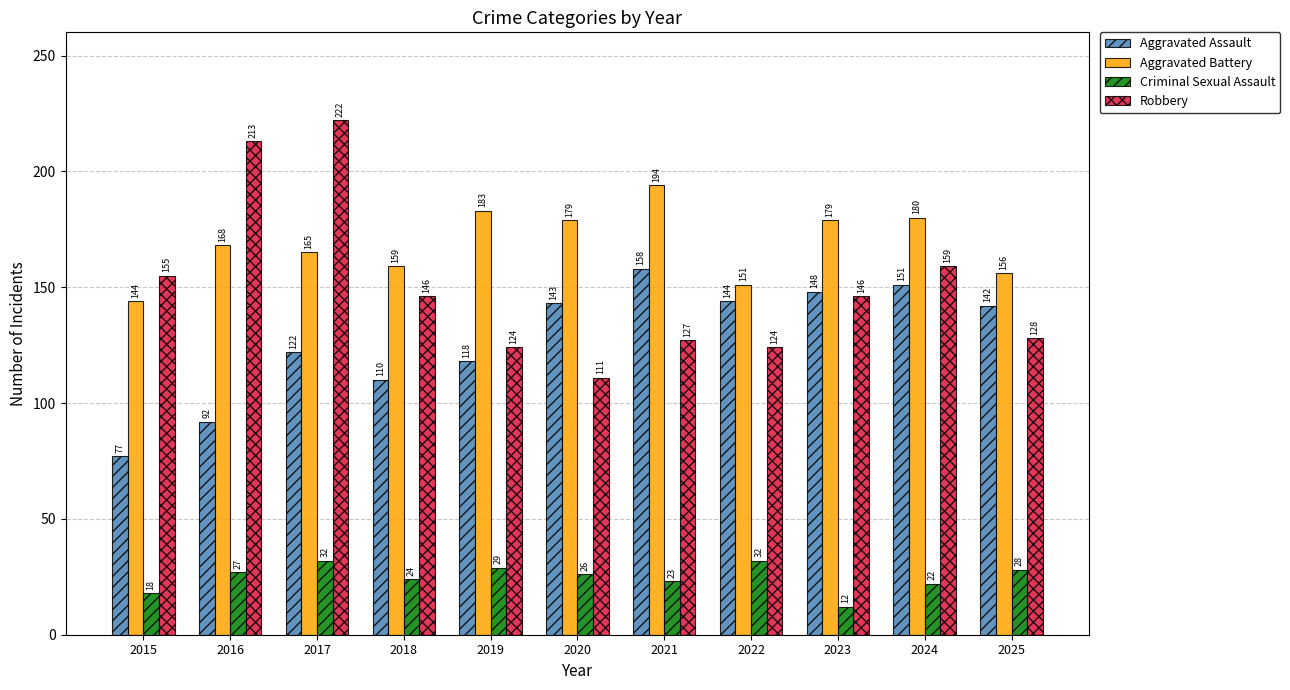

Reading right to left, extract all data points from this chart.

Aggravated Assault: 142	151	148	144	158	143	118	110	122	92	77
Aggravated Battery: 156	180	179	151	194	179	183	159	165	168	144
Criminal Sexual Assault: 28	22	12	32	23	26	29	24	32	27	18
Robbery: 128	159	146	124	127	111	124	146	222	213	155